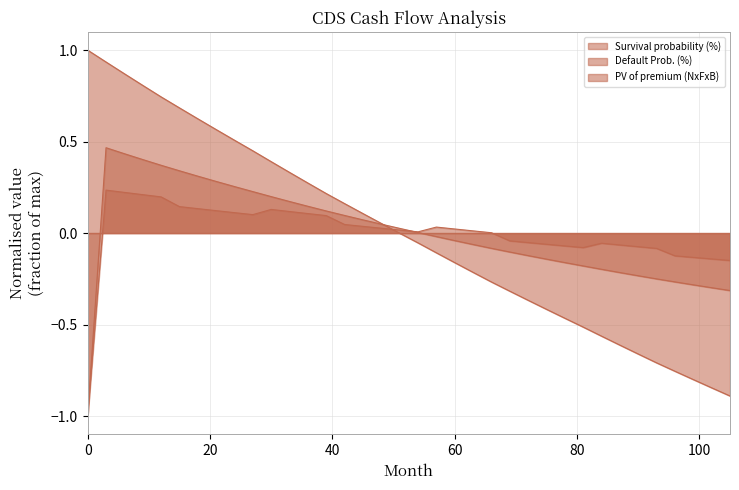

List the series in order of their overall mean, lowest first.

Default Prob. (%), PV of premium (NxFxB), Survival probability (%)